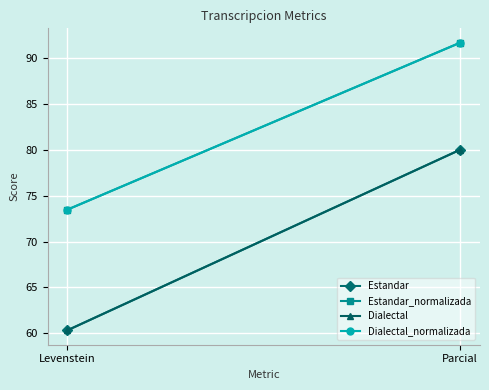

Where is Estandar_normalizada nearest to the value 82?

Levenstein